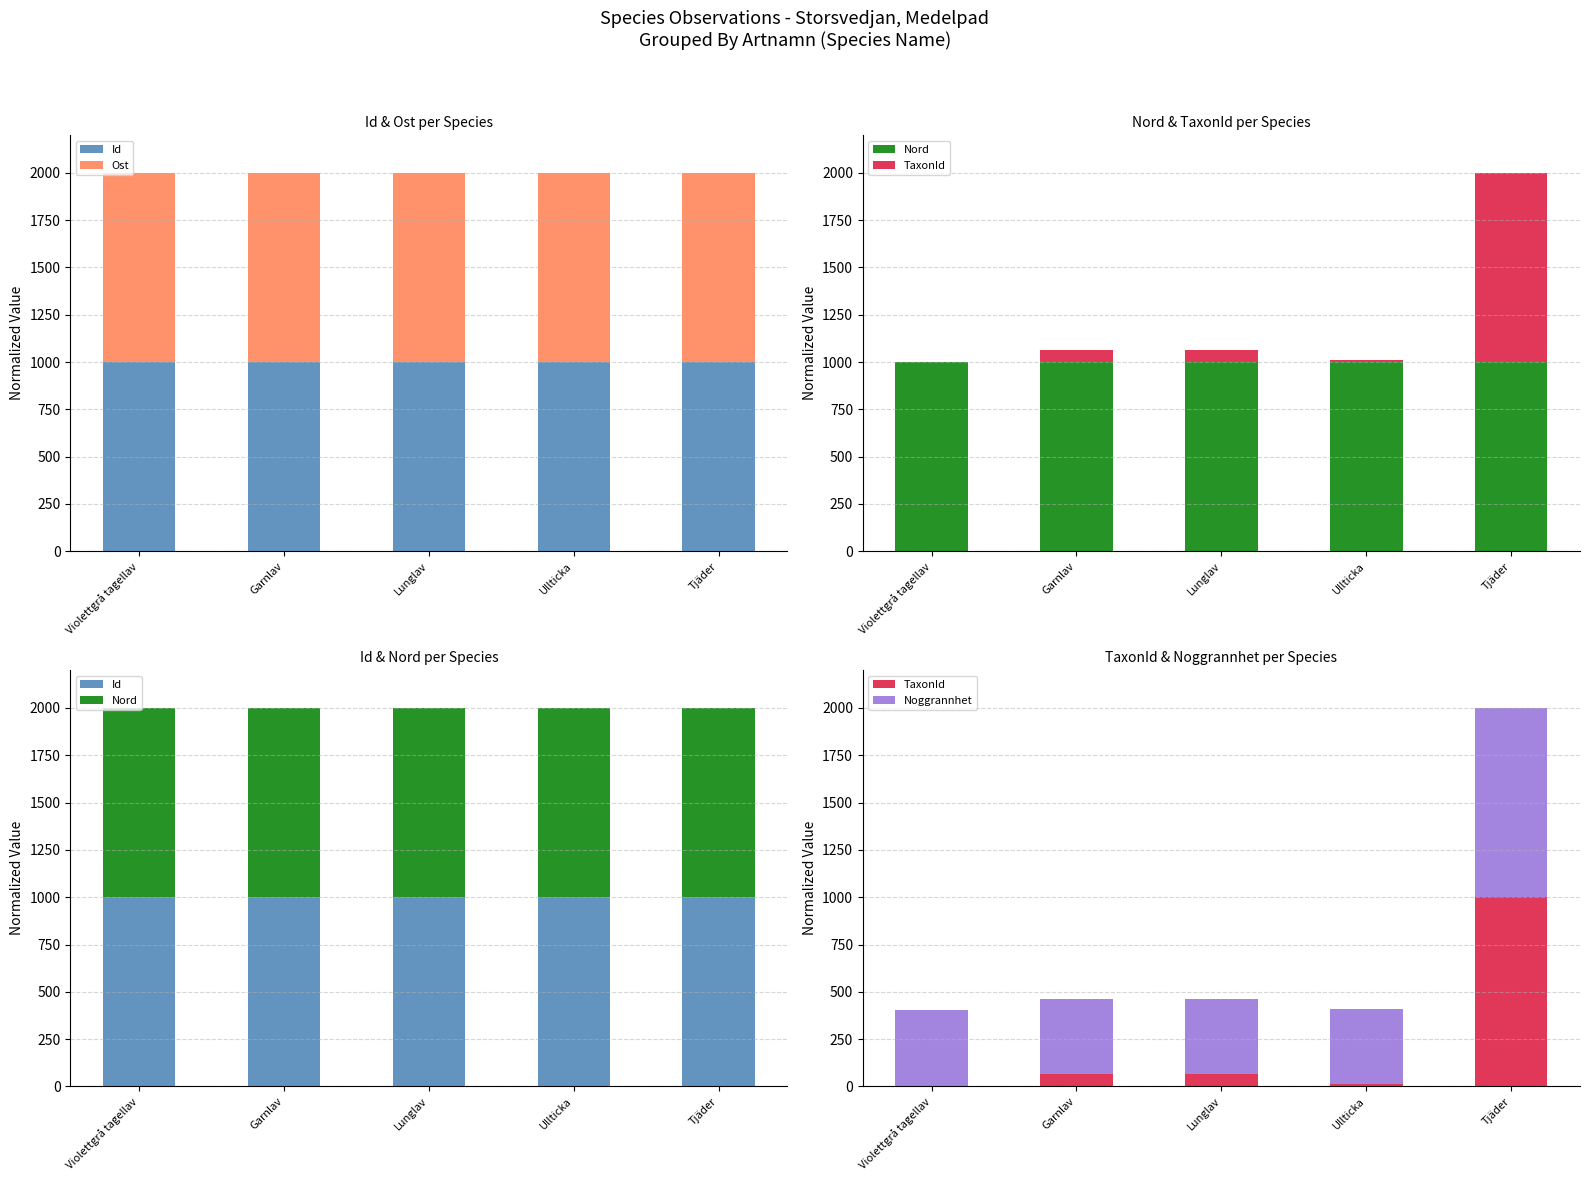

Which has a higher value, Ullticka or Lunglav?

Lunglav